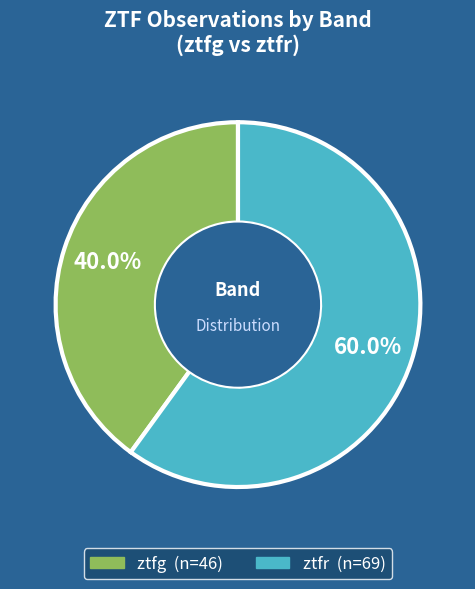

Rank the categories by value from highest to lowest.

ztfr, ztfg